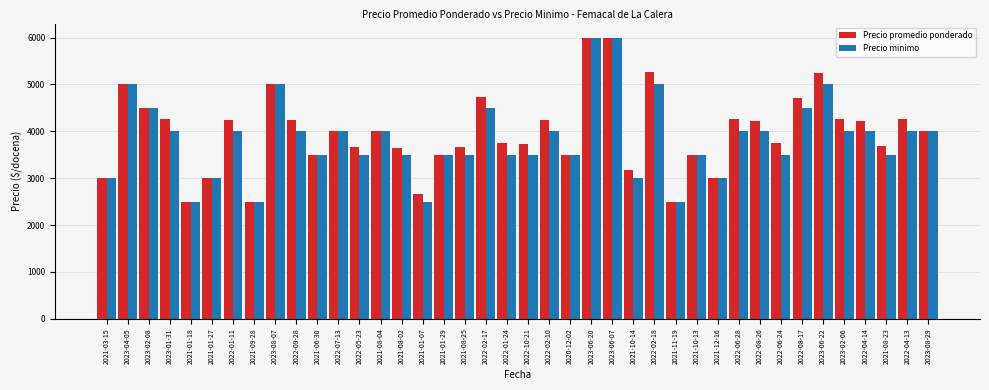

What is the maximum value shown in the chart?

6000